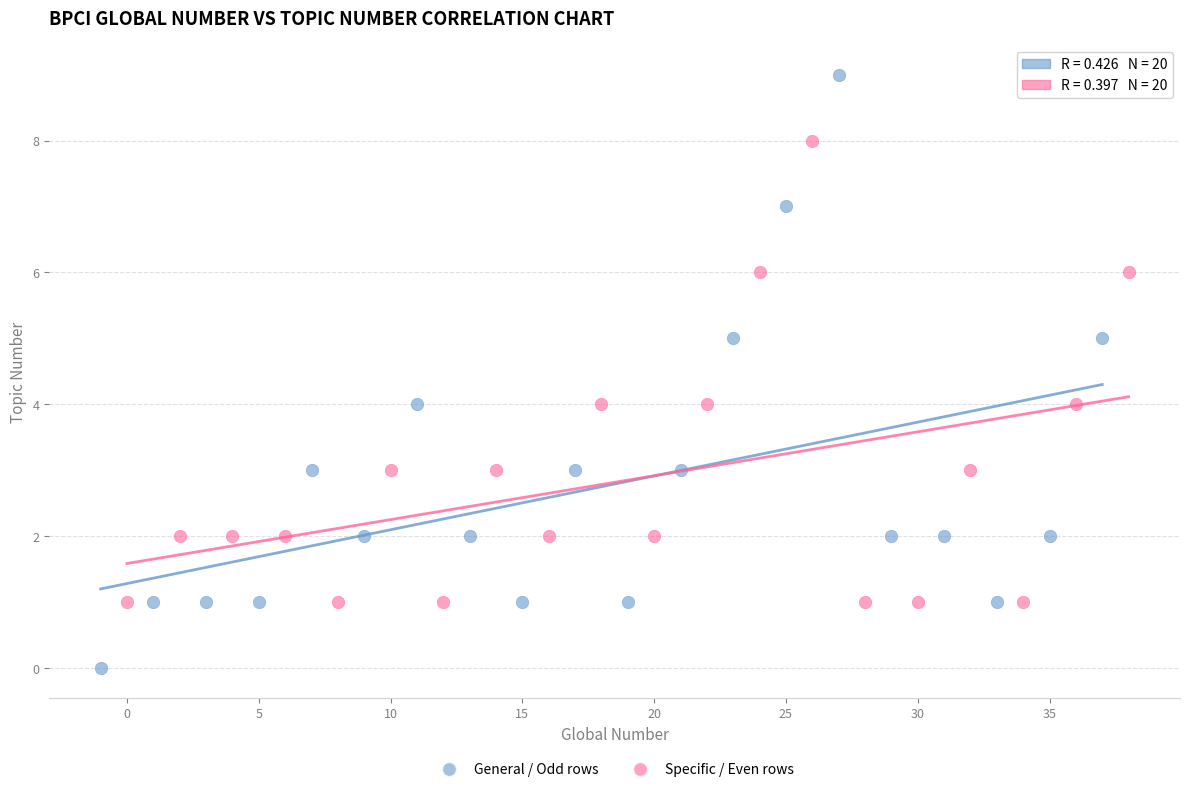

Which series reaches the maximum Y coordinate?

General / Odd rows